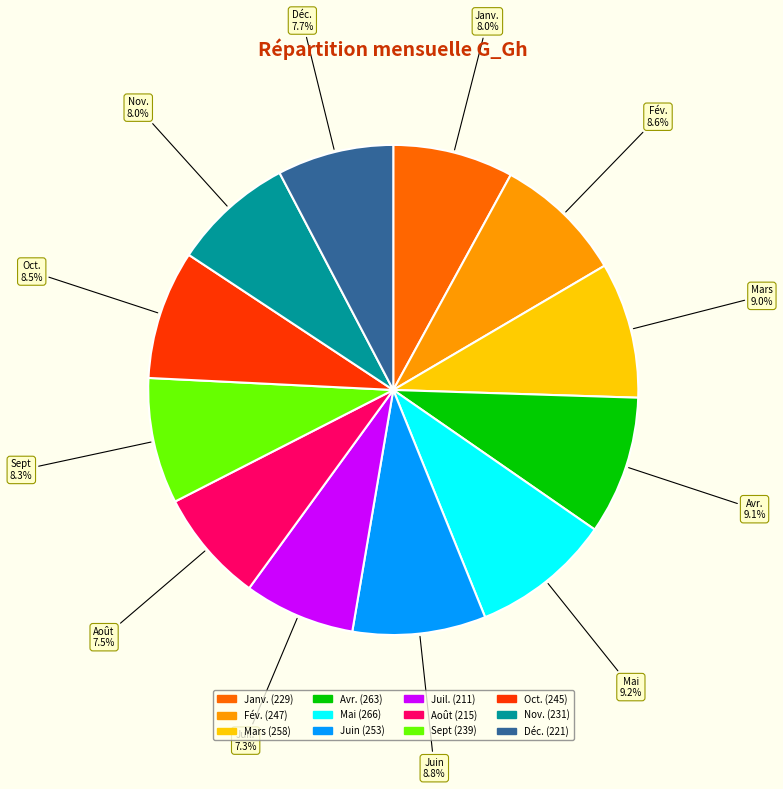

Combined, what portion of the pie is Avr. and Déc.?

16.8%